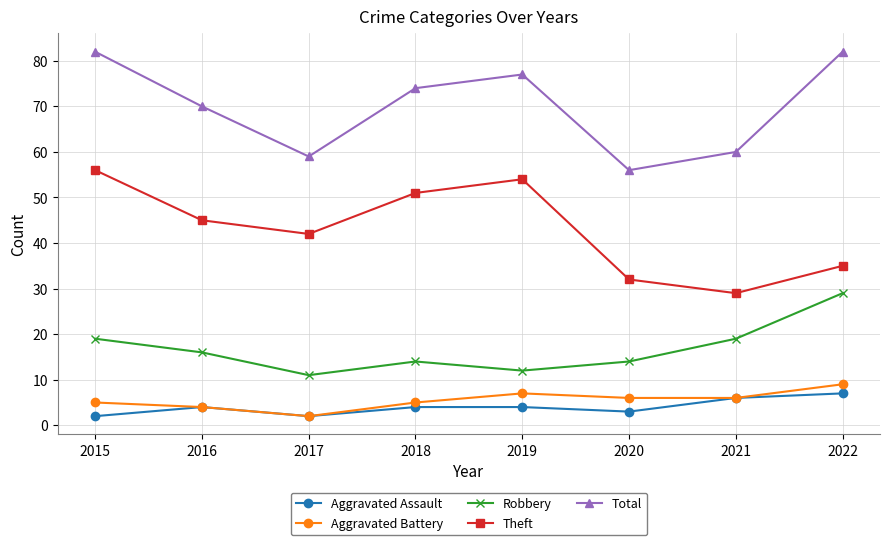

At how many categories does at least one series exceed 36?

8